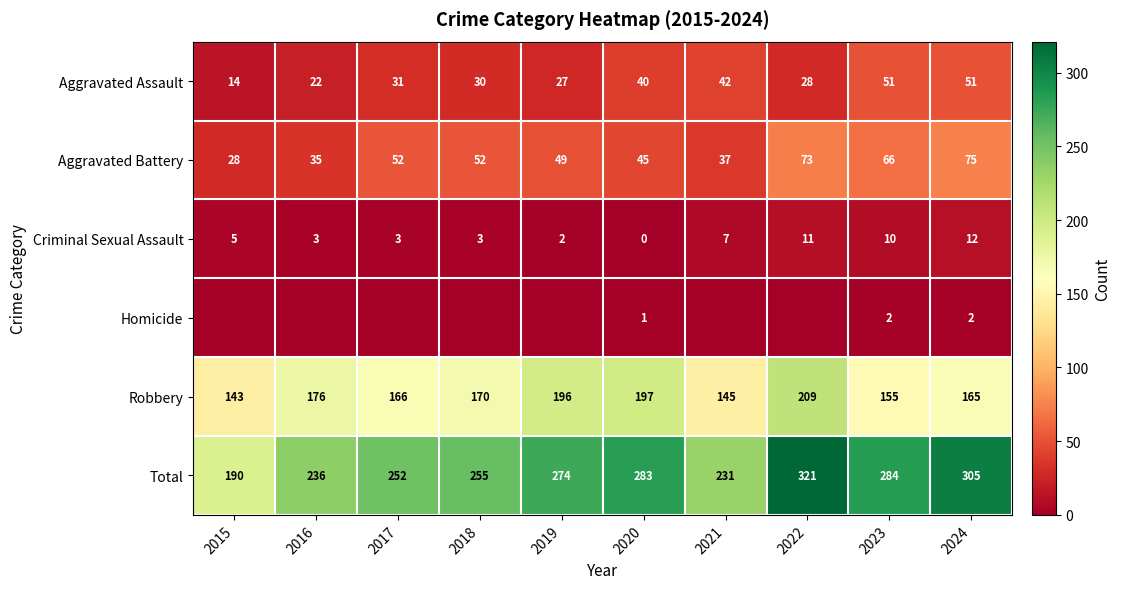

Which category has the lowest value in the Total series?

2015